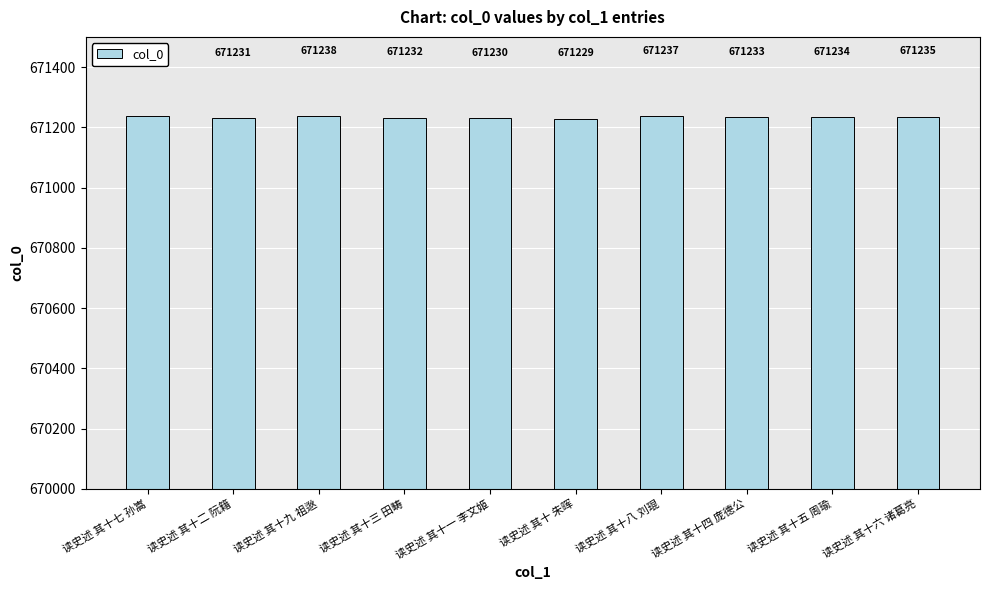

What is the value of the 5th bar from the left?

671230